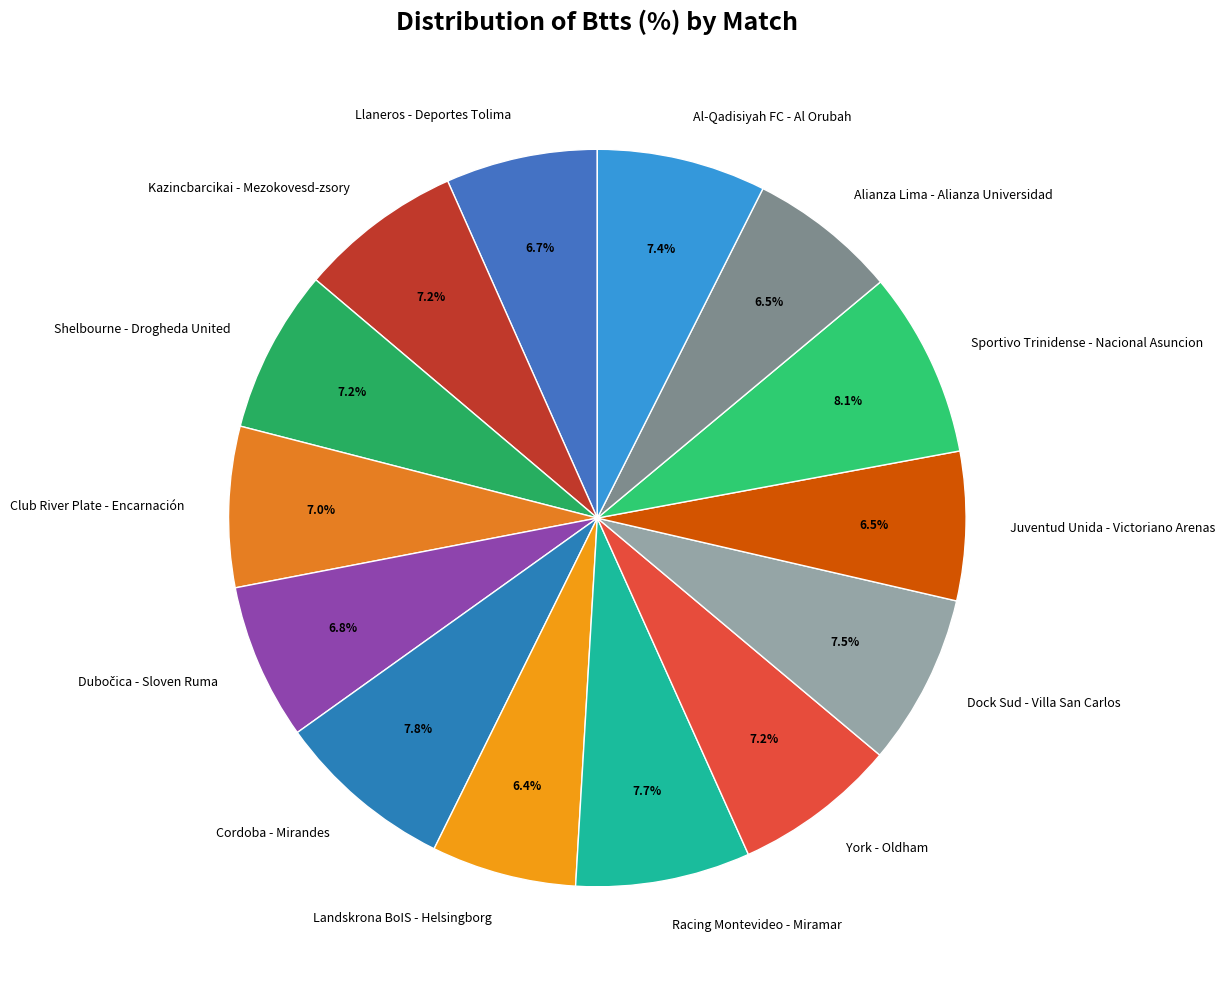

The York - Oldham slice represents 7% of the pie. True or false?

True